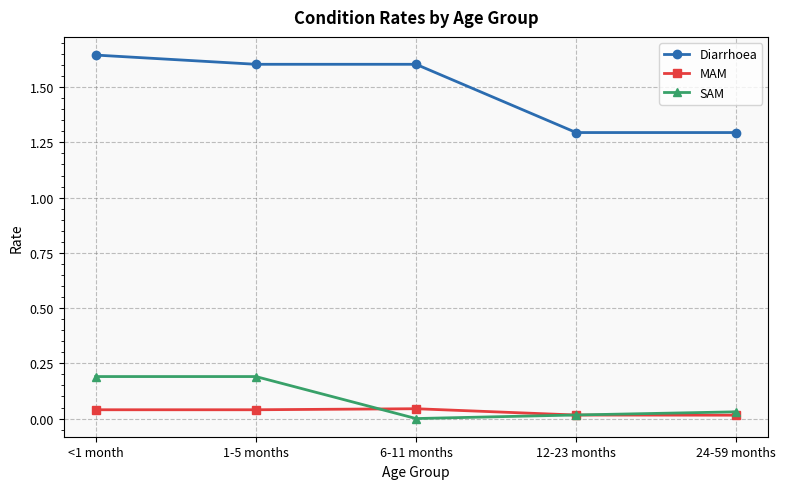

At which category does the chart reach its peak across all series?

<1 month